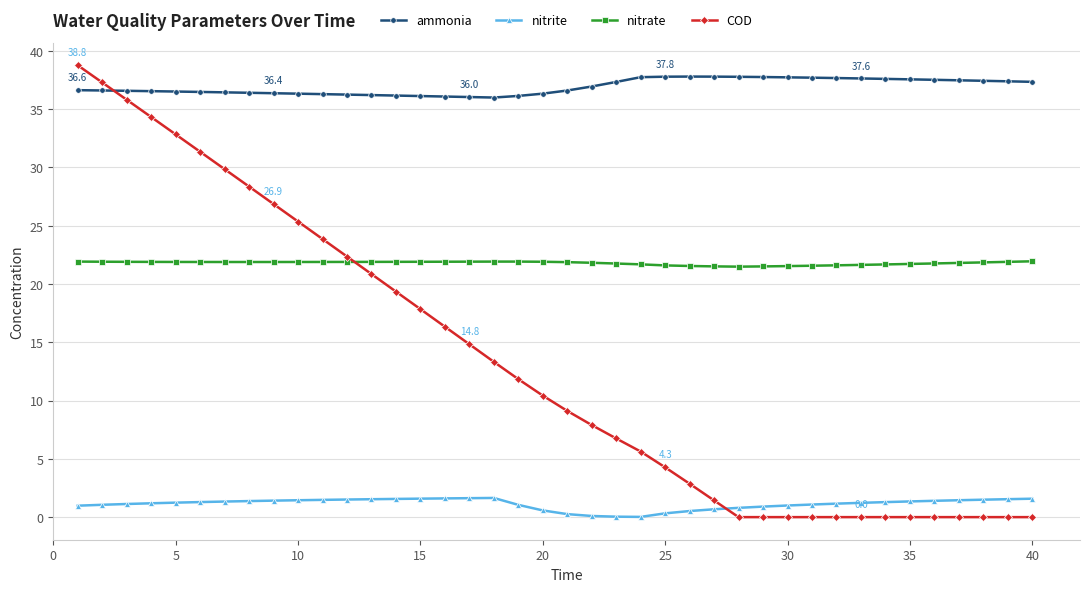

Which series has the largest total across all categories?

ammonia